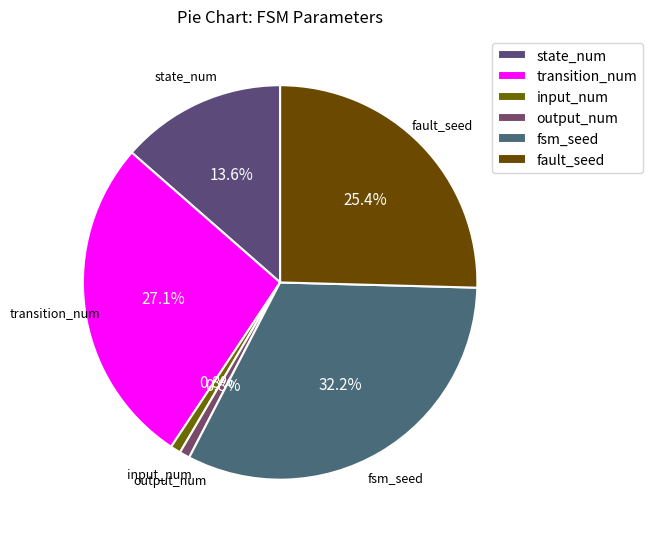

What is the ratio of the value at fsm_seed to the value at input_num?

38.0